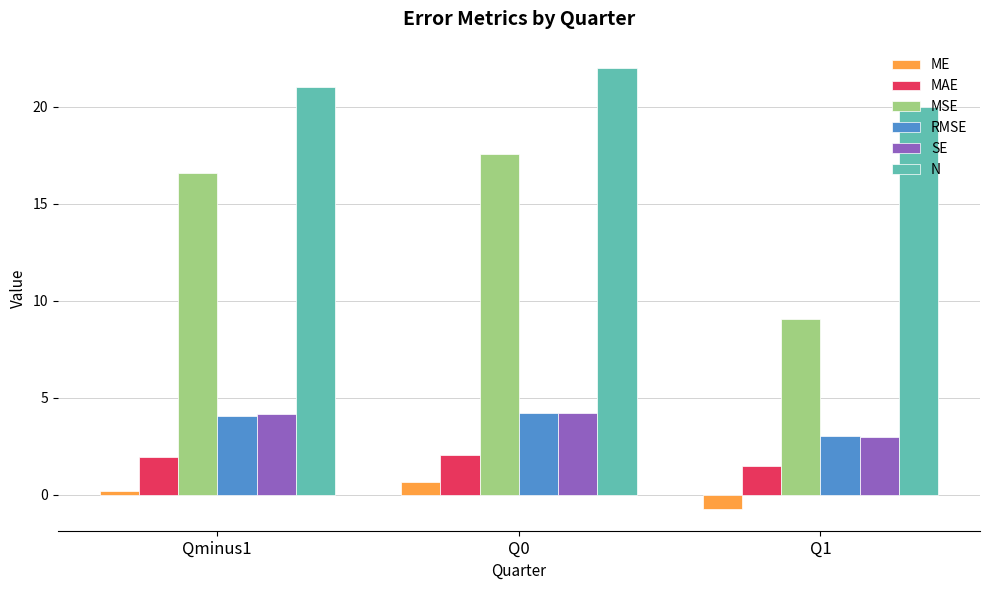

List the labels in order of MSE value, smallest first.

Q1, Qminus1, Q0